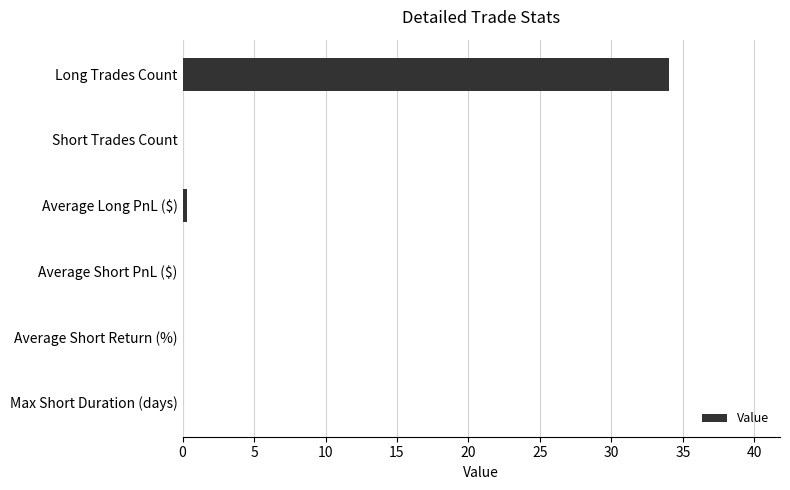

The value at Max Short Duration (days) is 0.0. True or false?

True